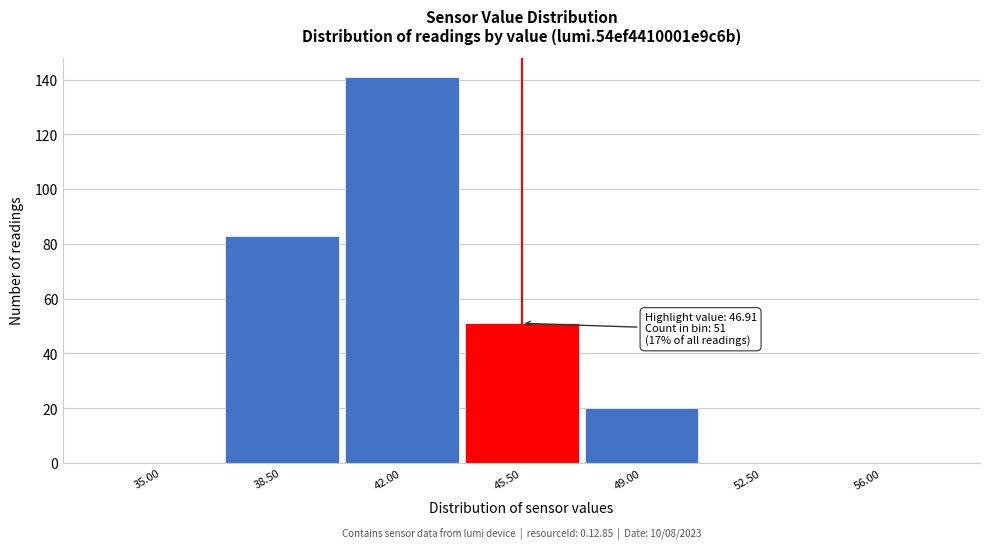

Reading left to right, transcribe all the data shown in this chart.

35.00=0	38.50=83	42.00=141	45.50=51	49.00=20	52.50=0	56.00=0